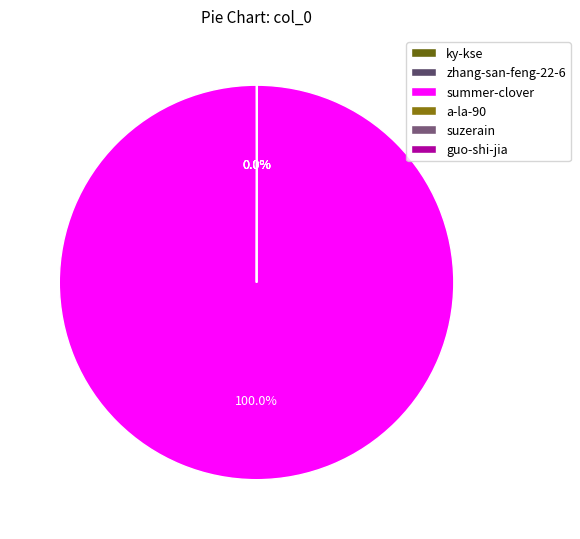

Do zhang-san-feng-22-6 and guo-shi-jia together represent more than half of the pie?

No